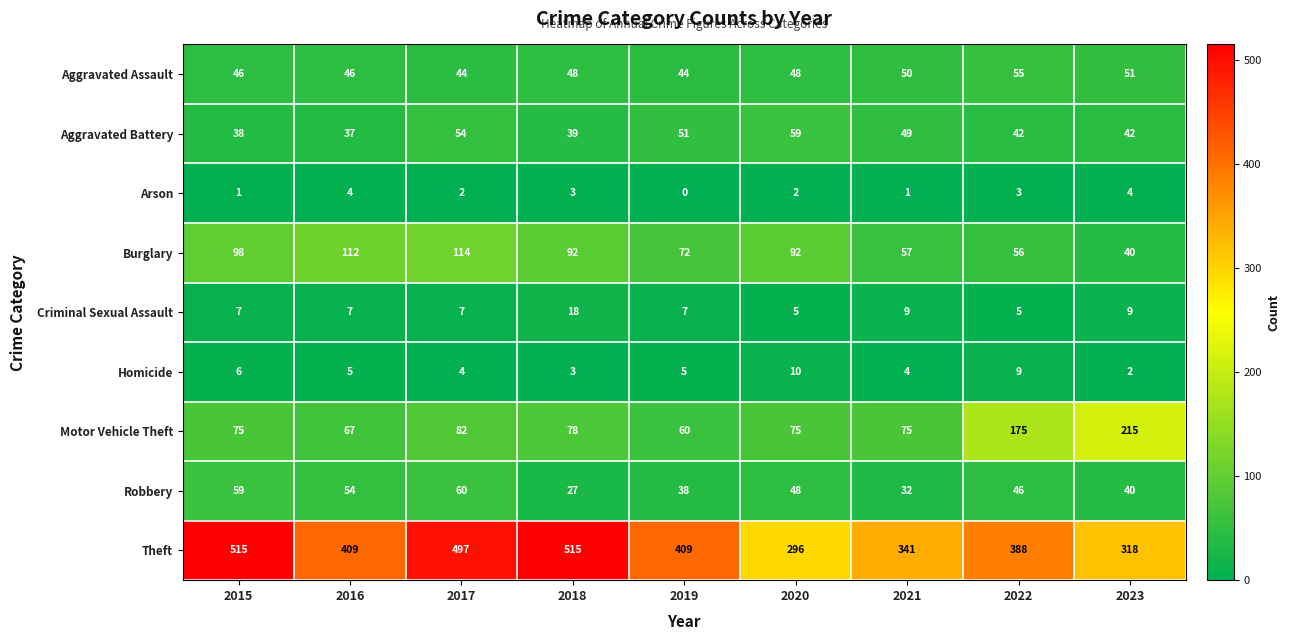

Count the number of data series in this chart.

9